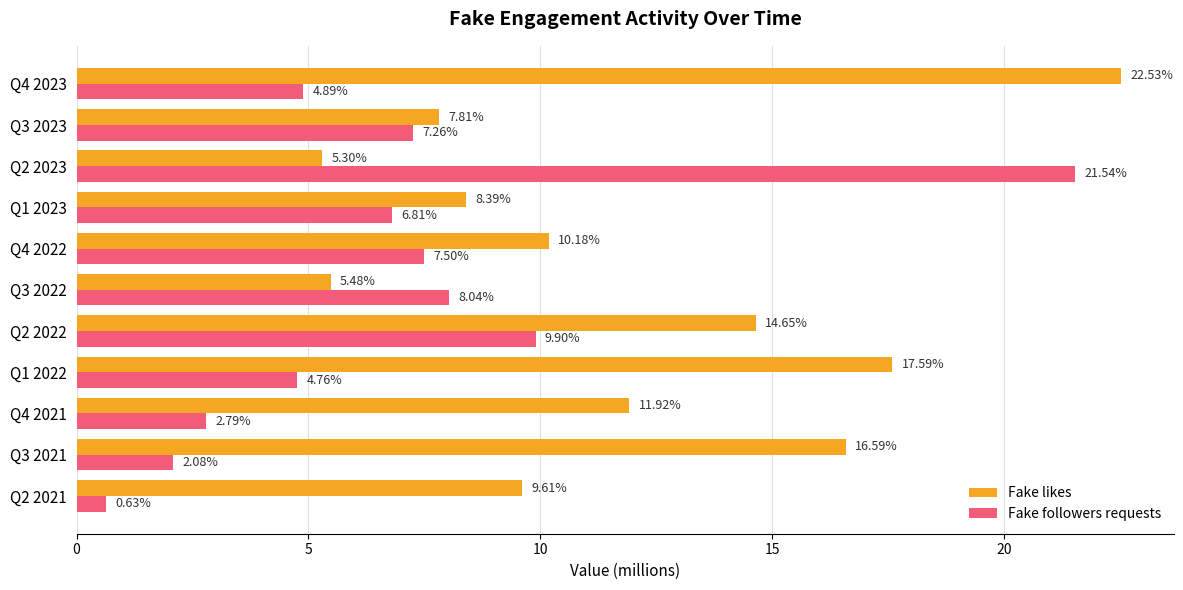

List the labels in order of Fake followers requests value, smallest first.

Q2 2021, Q3 2021, Q4 2021, Q1 2022, Q4 2023, Q1 2023, Q3 2023, Q4 2022, Q3 2022, Q2 2022, Q2 2023